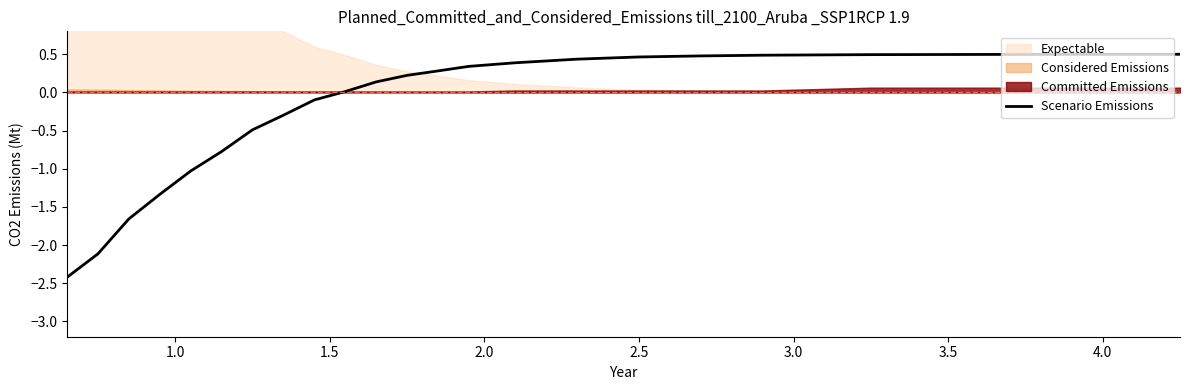

Count the number of values greater than 0.

13